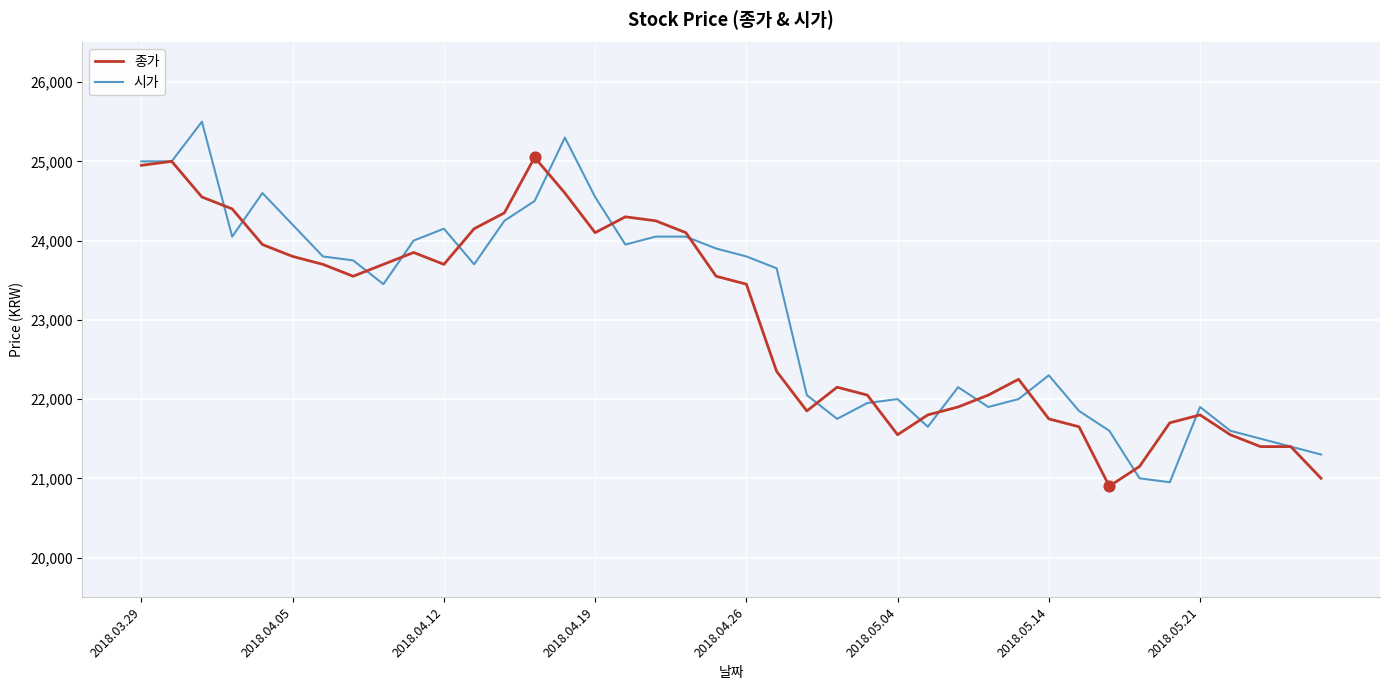

What is the highest value of the 종가 series?

25050